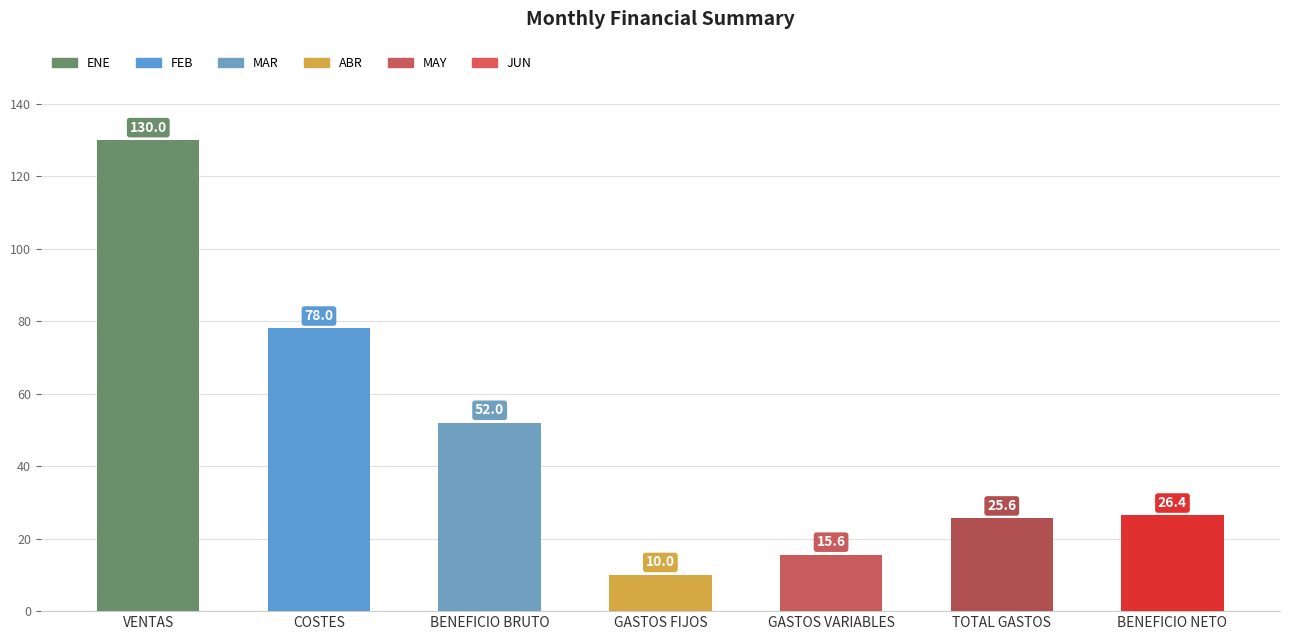

Which category has the highest value across all series?

VENTAS